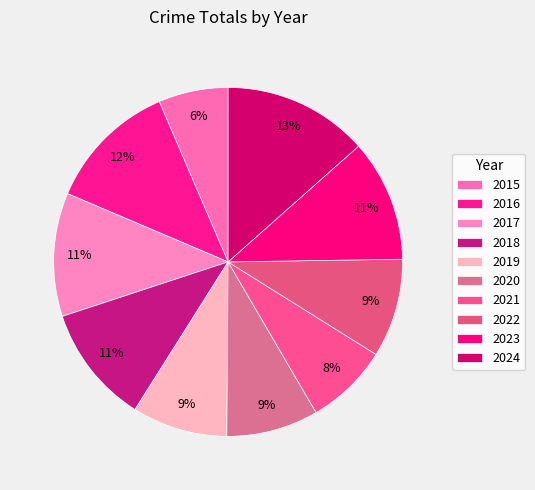

How many segments does this pie chart have?

10